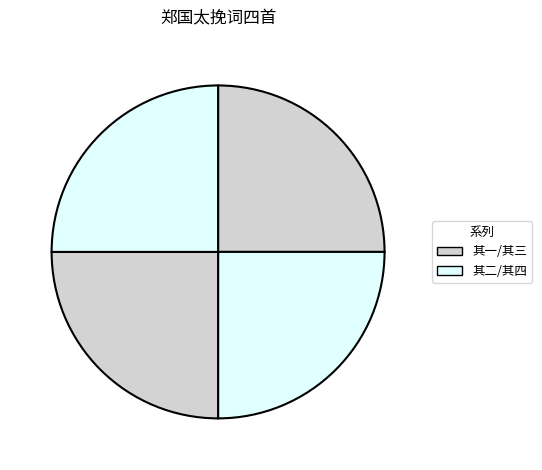

To the nearest percent, what is the average slice percentage?

25%